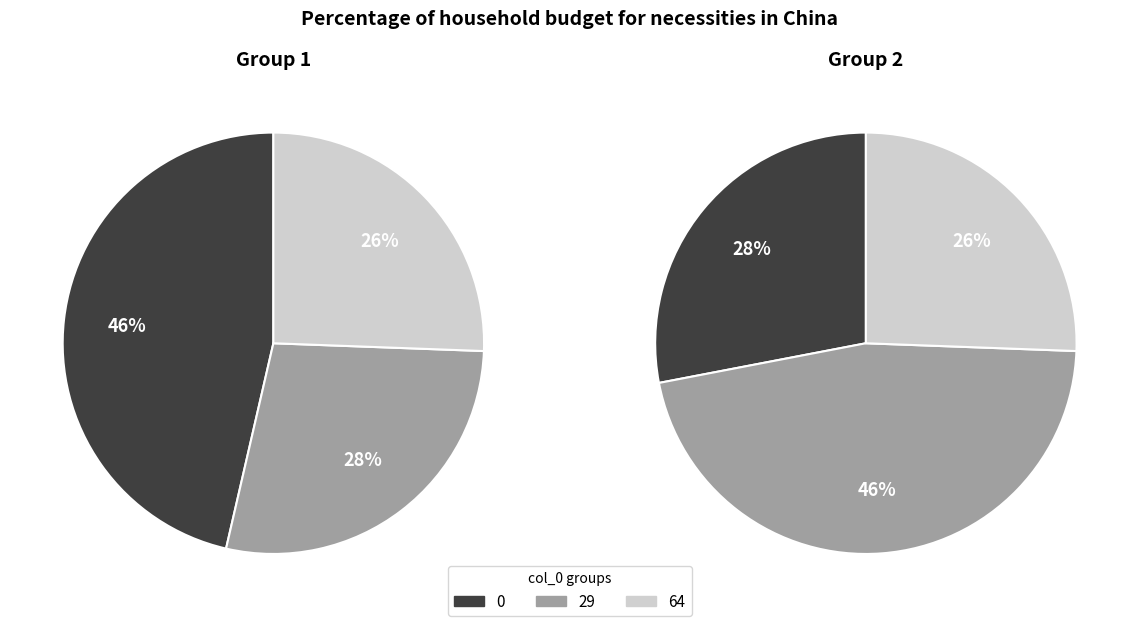

Does any single category account for the majority?

No